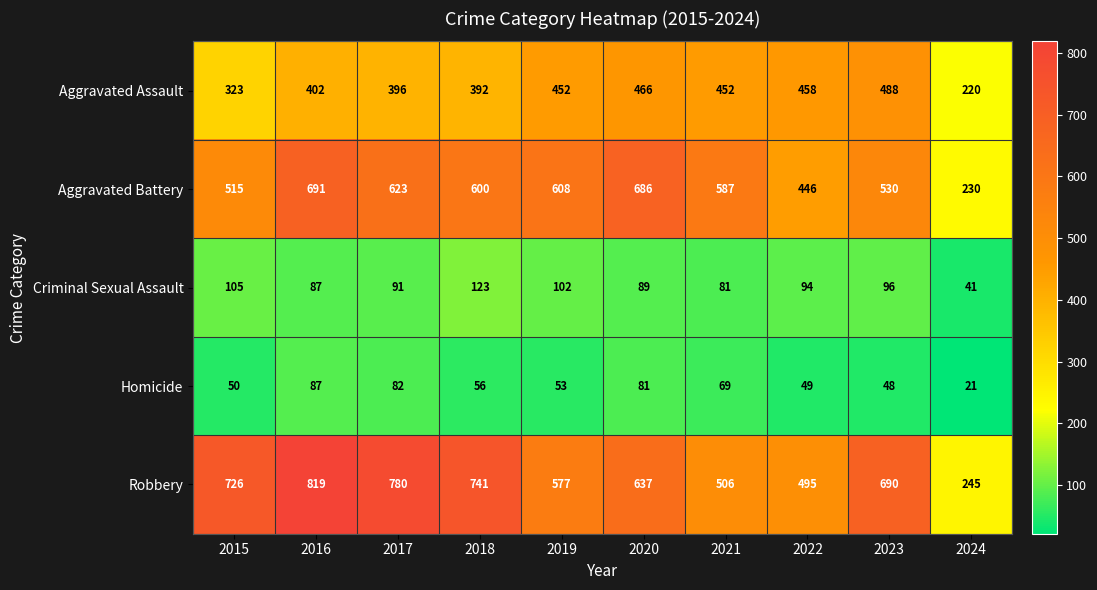

What is the spread (max minus min) of values at 2015?

676